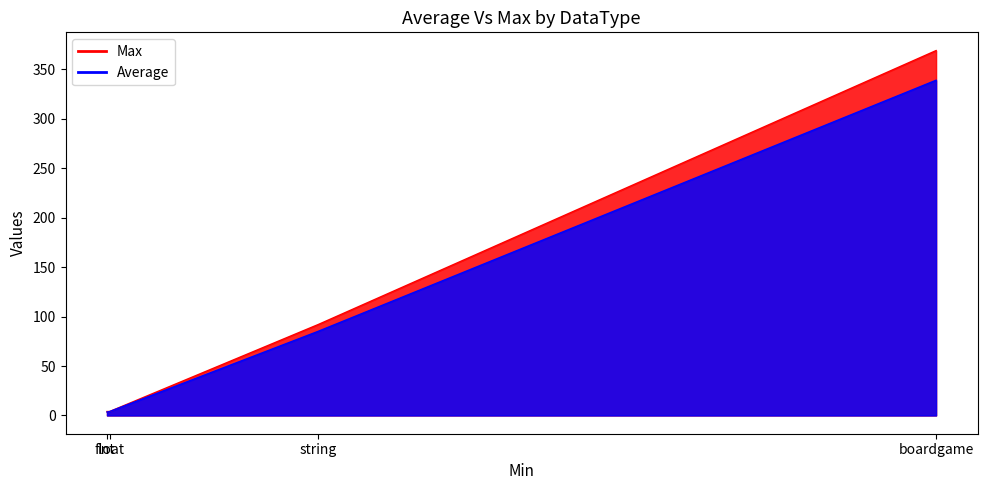

Which series has the widest spread of values?

Max